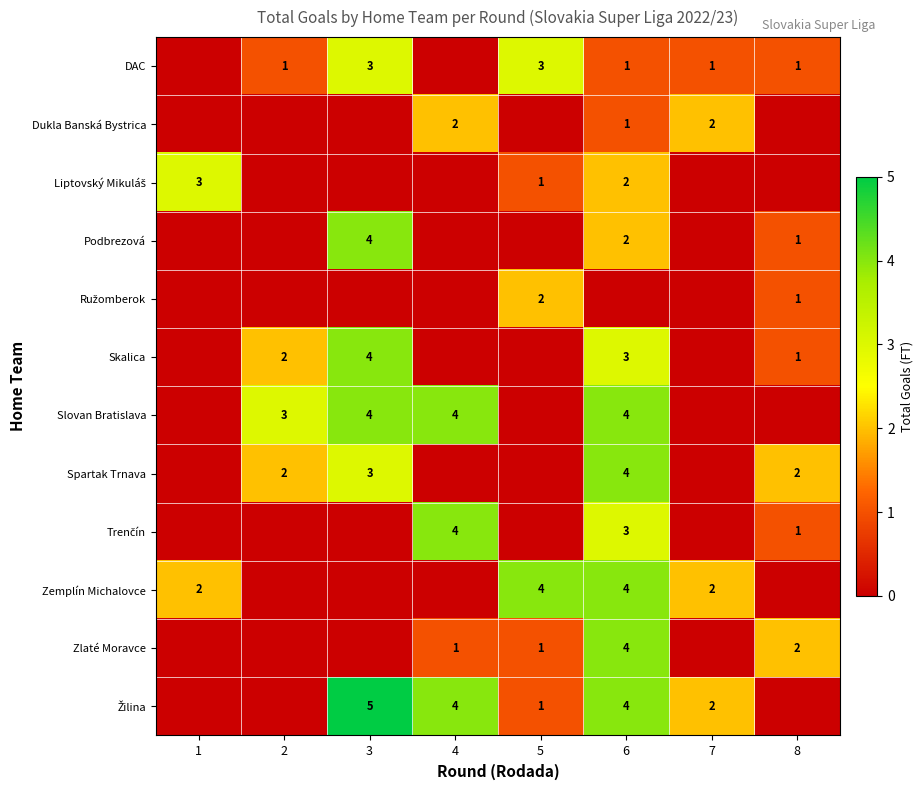

Is it true that Podbrezová equals 1 at 8?

True